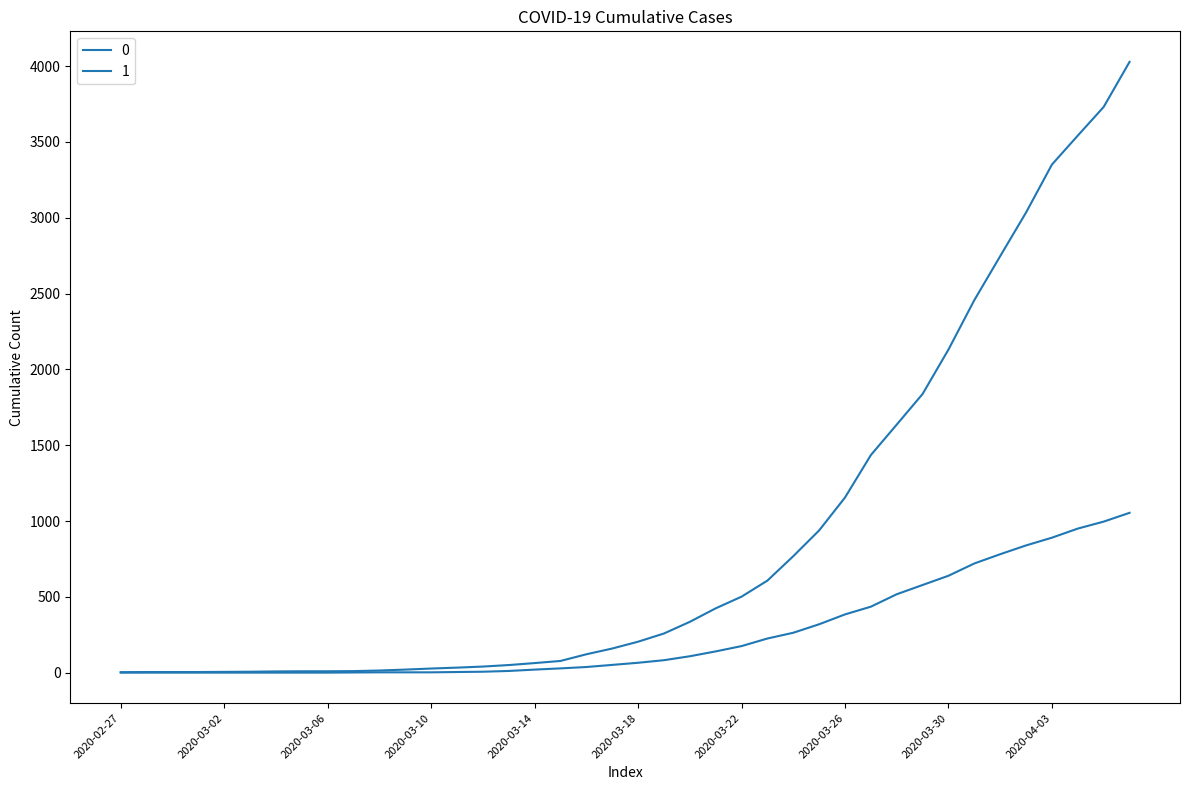

Is this an area chart (filled region under the line)?

No